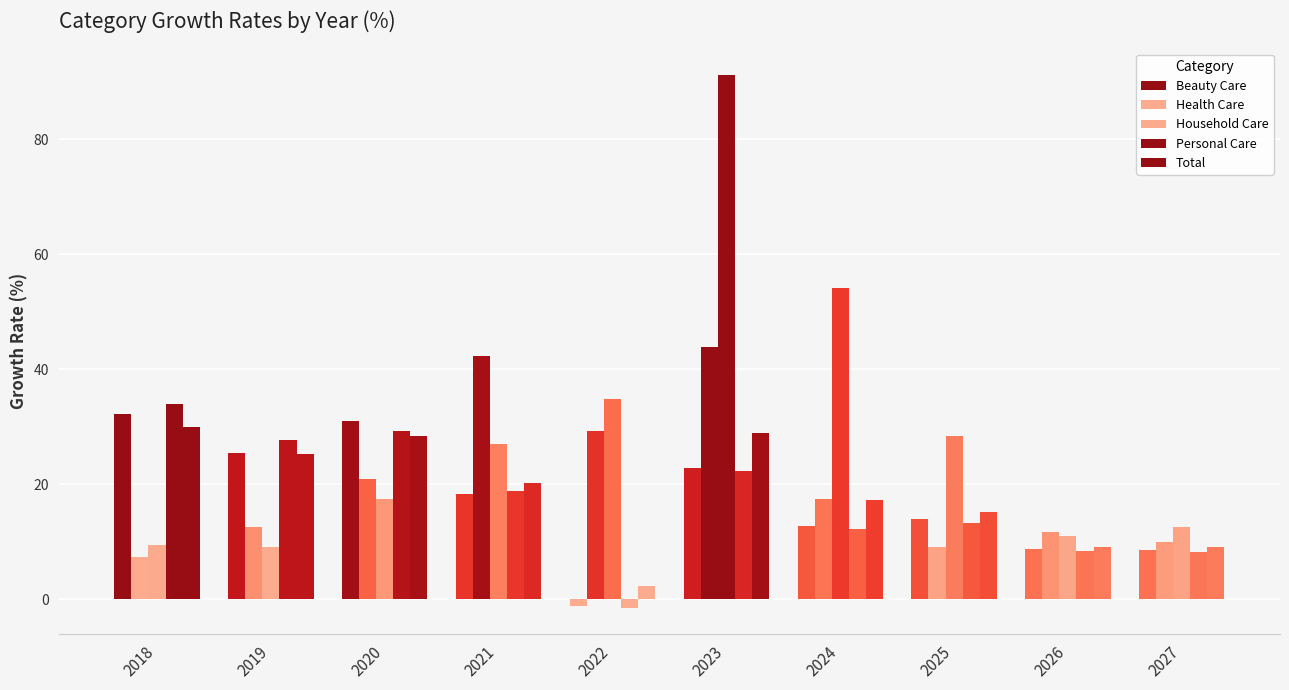

At how many categories does at least one series exceed 69?

1